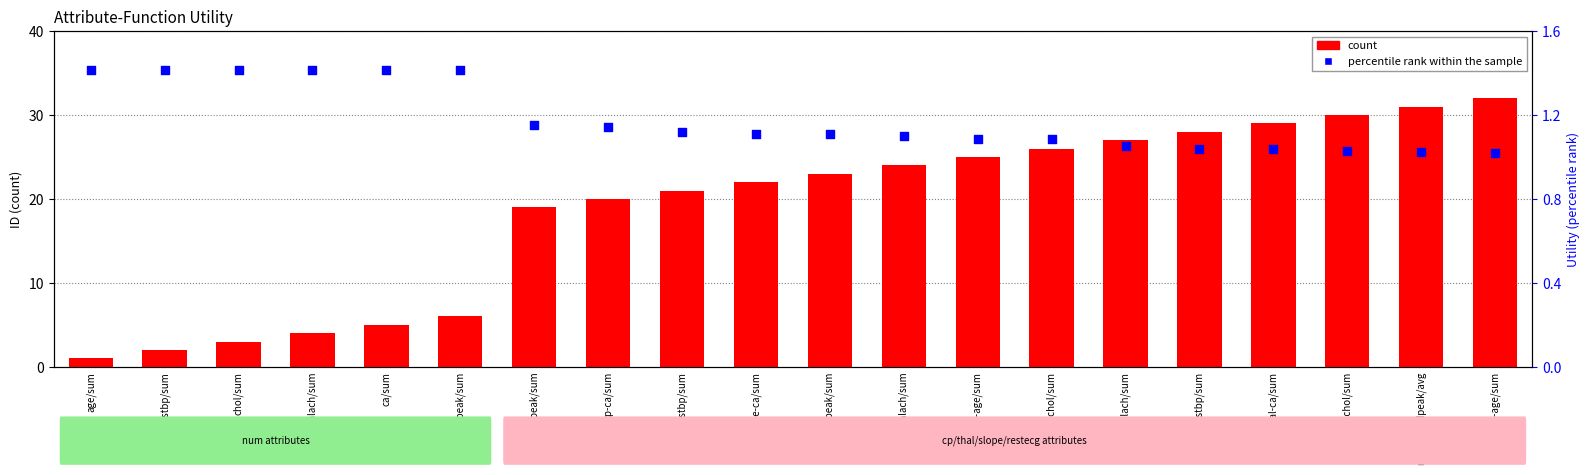

What is the total value across all series at ca/sum?

6.4